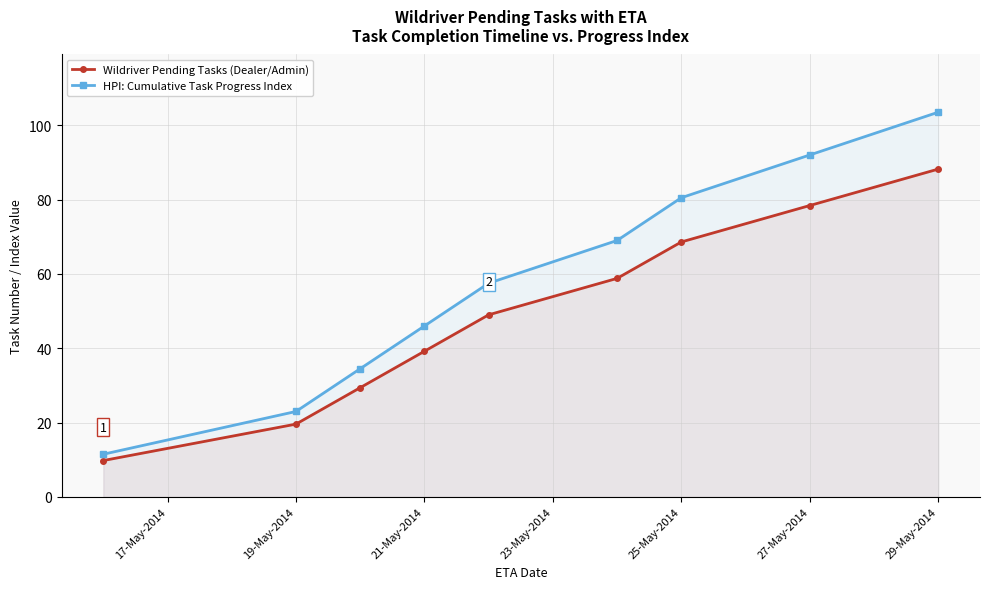

What is the sum of the HPI: Cumulative Task Progress Index values at 19-May-2014 and 25-May-2014?

103.5